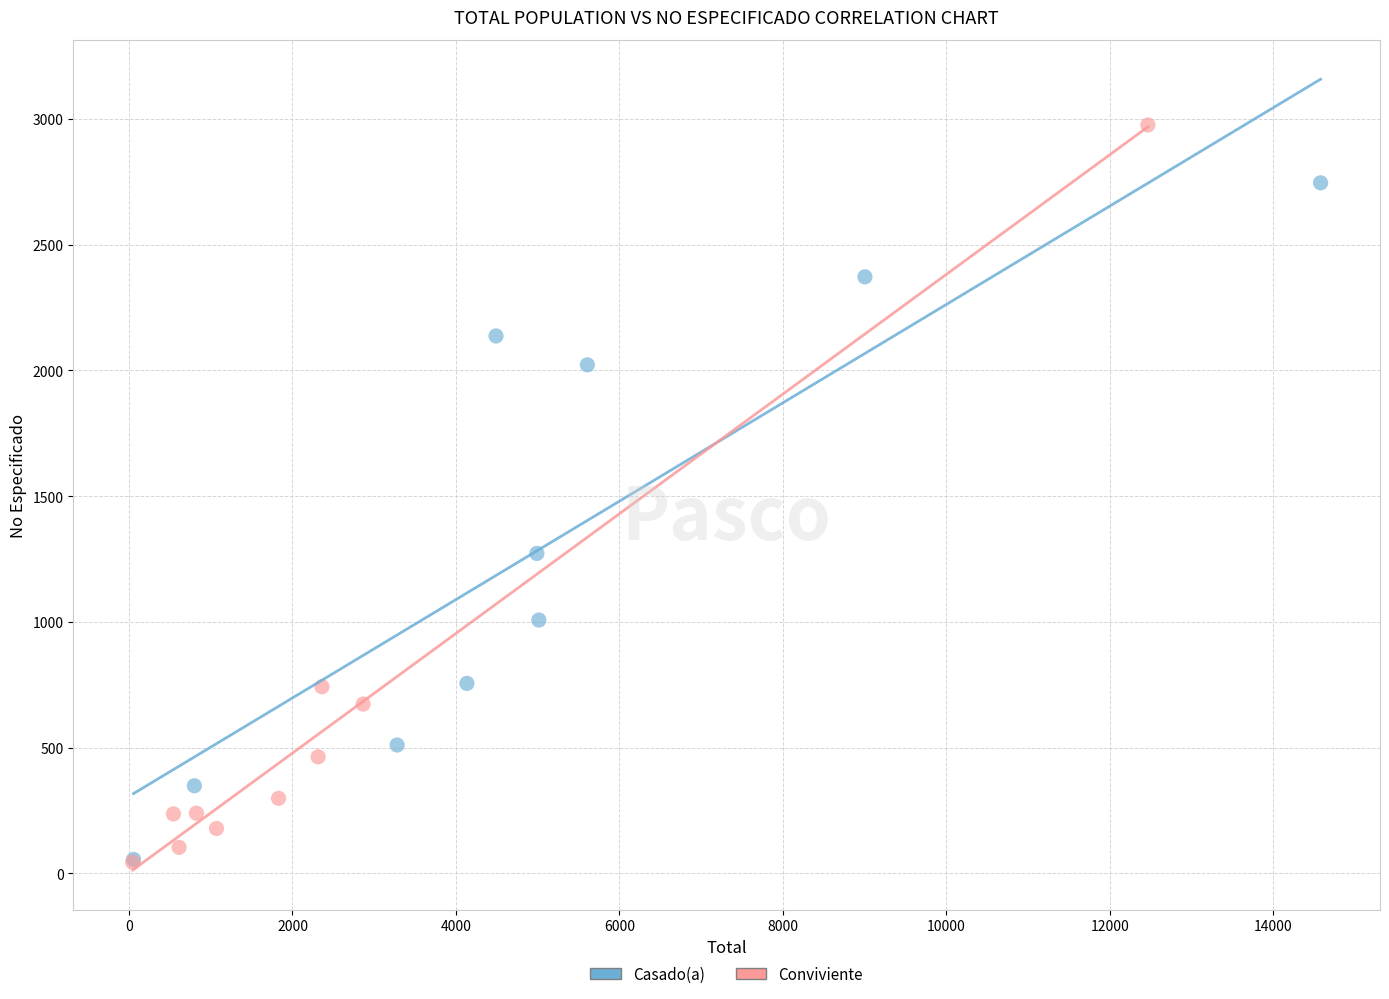

Which series has the widest spread of Y values?

Conviviente